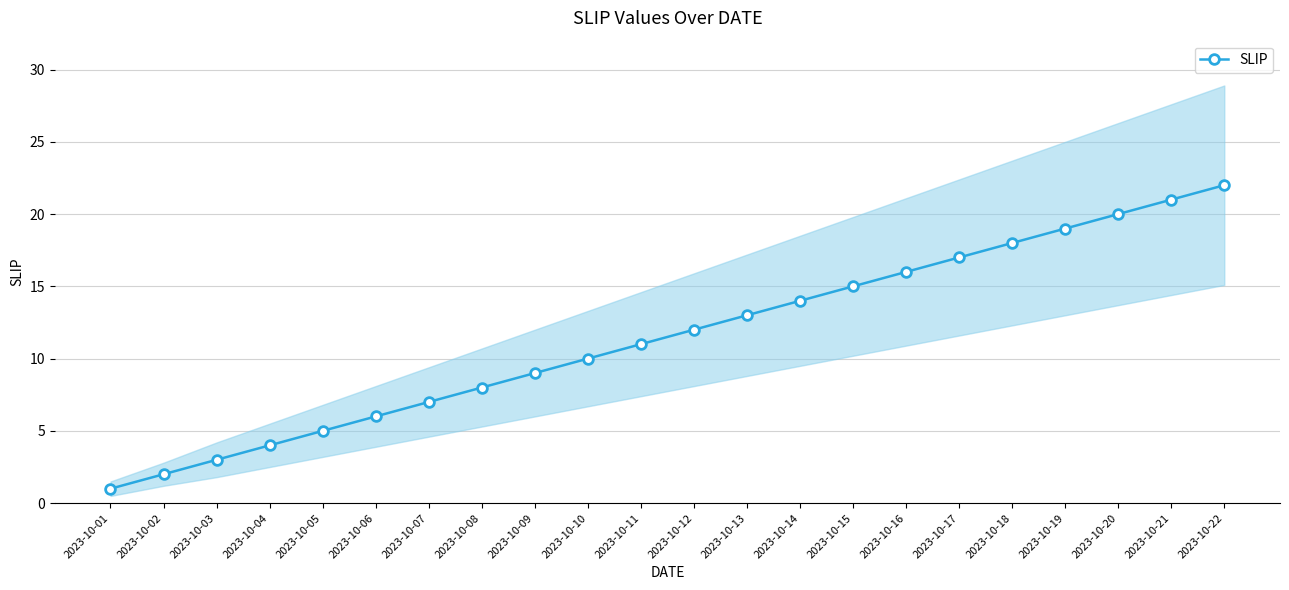

Reading left to right, transcribe all the data shown in this chart.

1	2	3	4	5	6	7	8	9	10	11	12	13	14	15	16	17	18	19	20	21	22